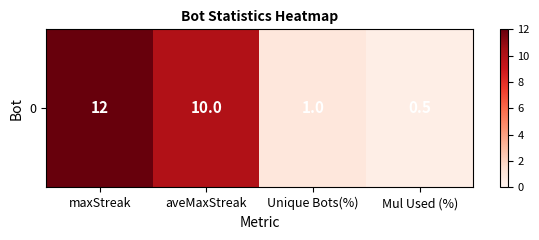

The chart shows a value of 0.3 at Mul Used (%). True or false?

False